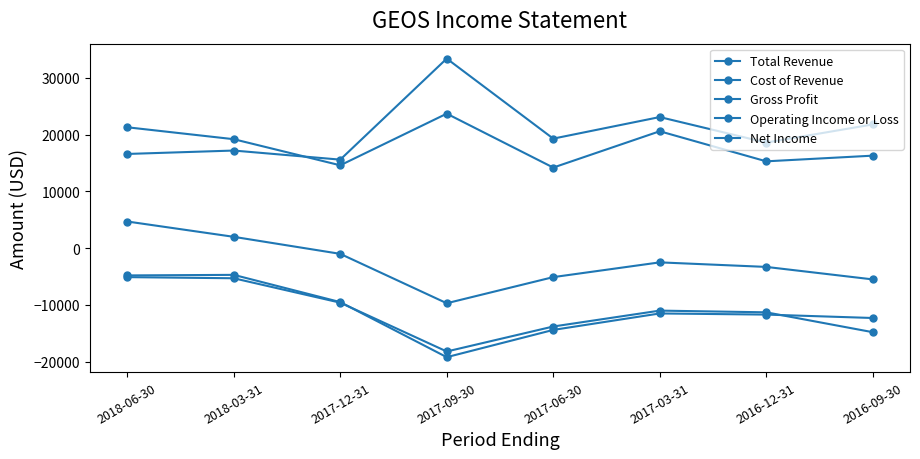

How many lines are shown in the chart?

5